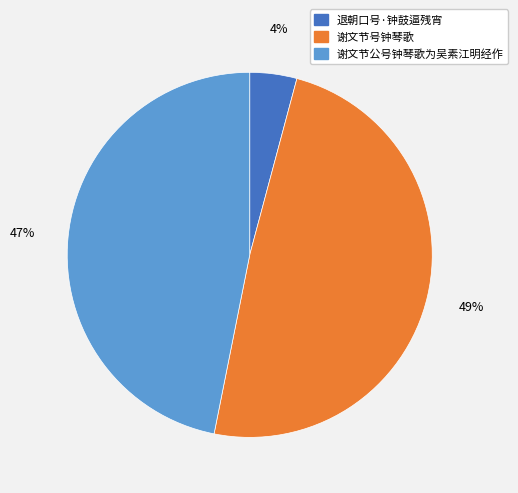

Between 谢文节号钟琴歌 and 谢文节公号钟琴歌为吴素江明经作, which is larger?

谢文节号钟琴歌